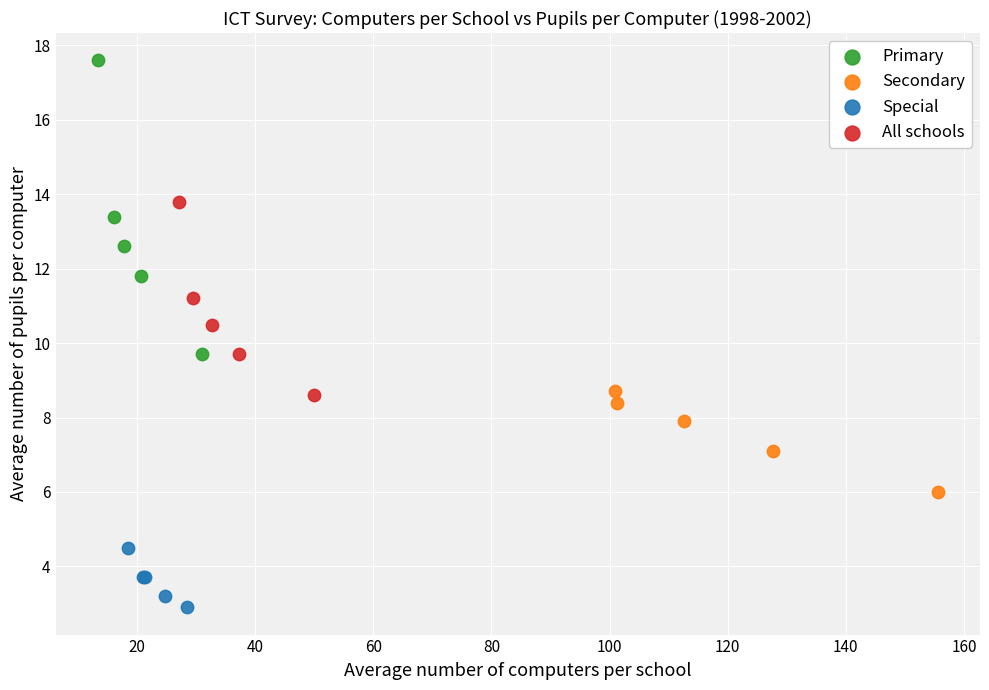

Which series contains the highest Y value?

Primary